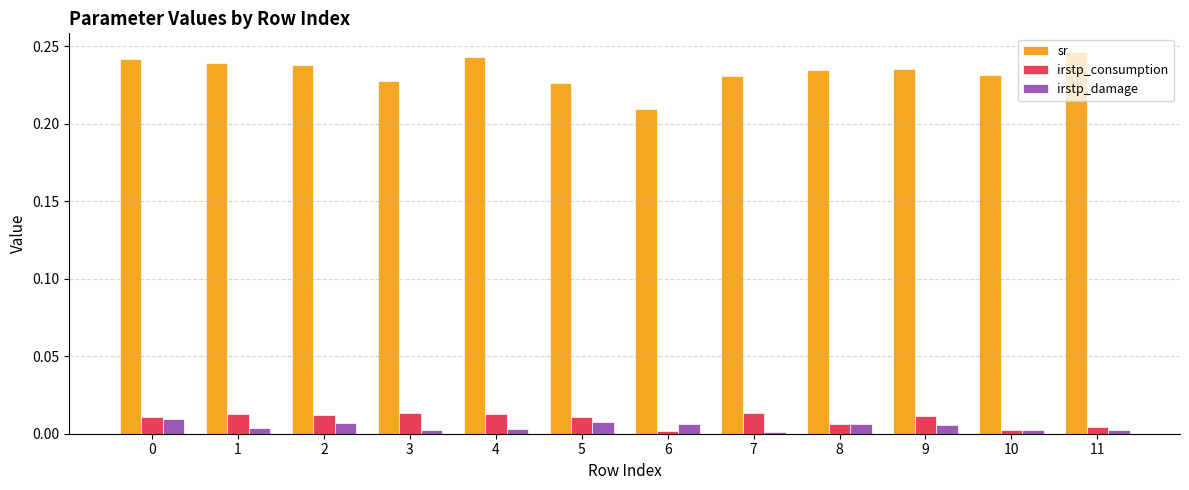

Does the chart contain any negative values?

No